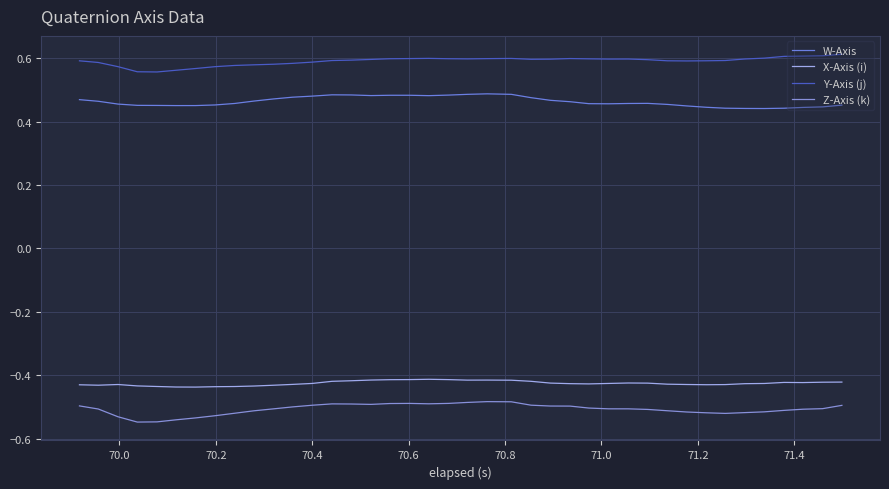

How many lines are shown in the chart?

4